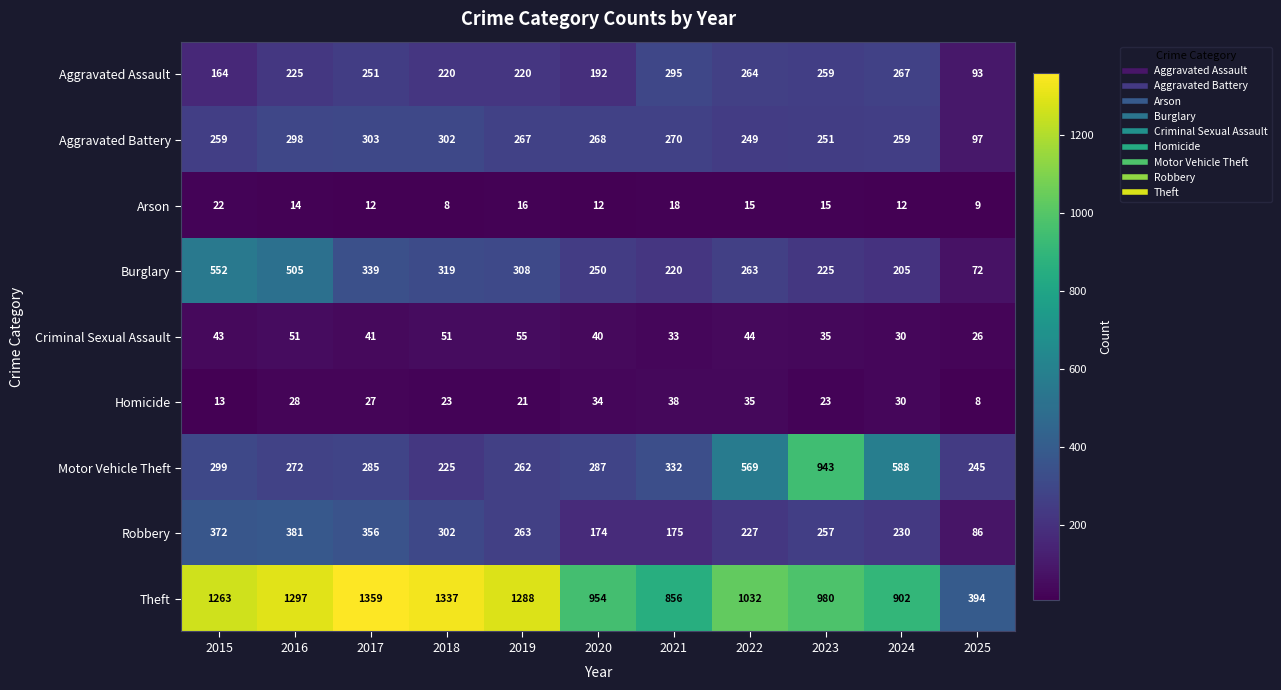

List the series in order of their peak value, lowest first.

Arson, Homicide, Criminal Sexual Assault, Aggravated Assault, Aggravated Battery, Robbery, Burglary, Motor Vehicle Theft, Theft